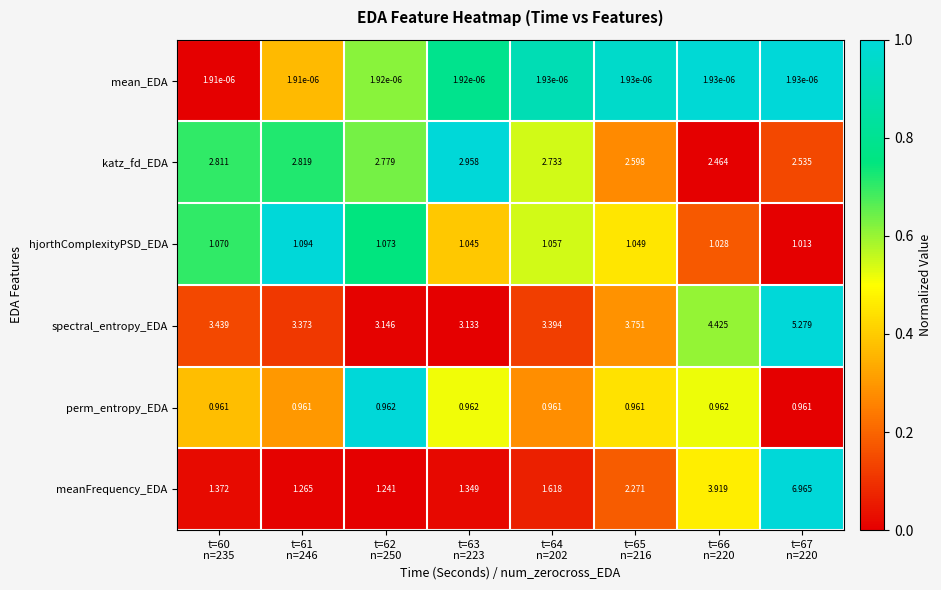

Which series has the largest range (max minus min)?

meanFrequency_EDA